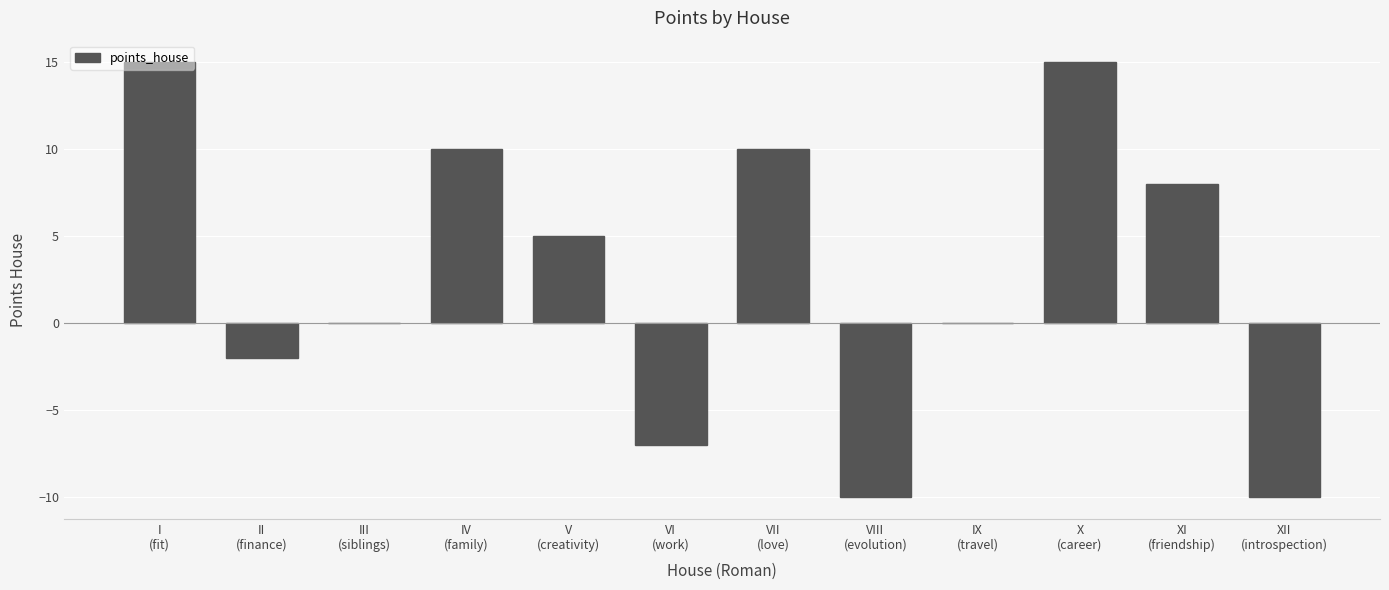

How many series are shown in this chart?

1